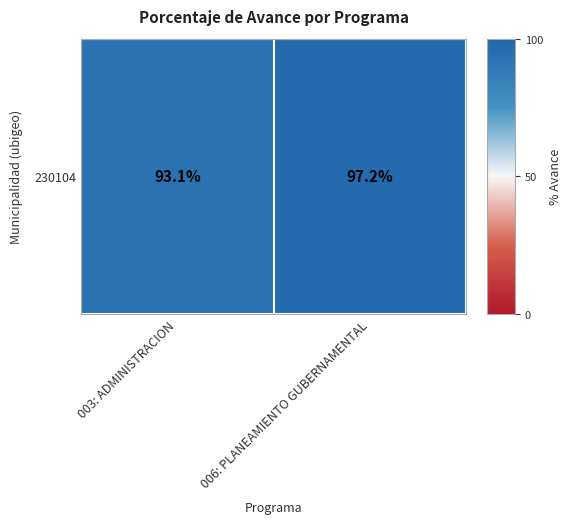

Rank the categories by value from lowest to highest.

003: ADMINISTRACION, 006: PLANEAMIENTO GUBERNAMENTAL